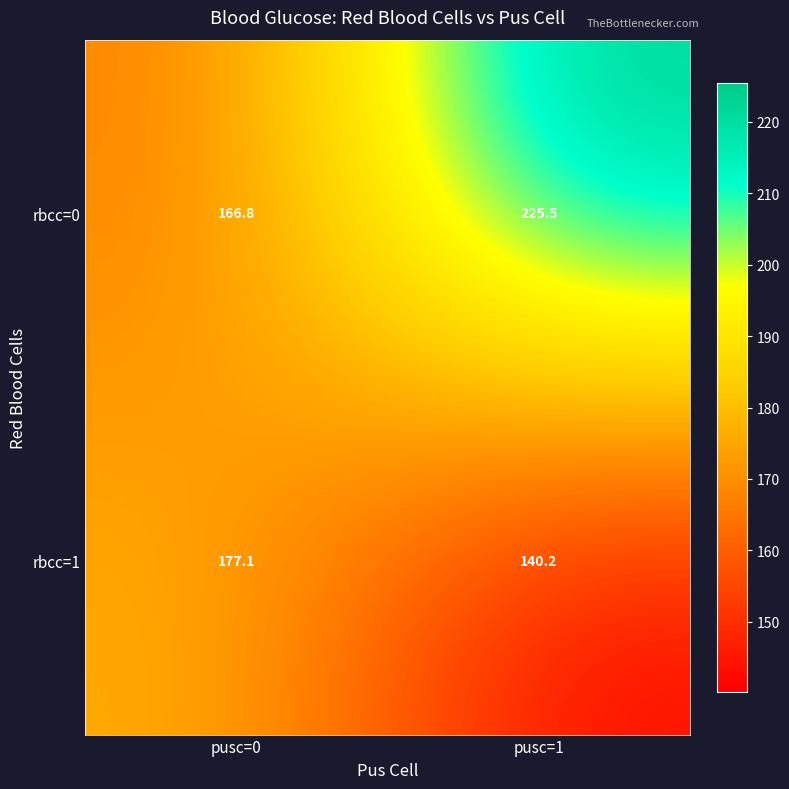

Rank the series by their average value, from lowest to highest.

rbcc=1, rbcc=0